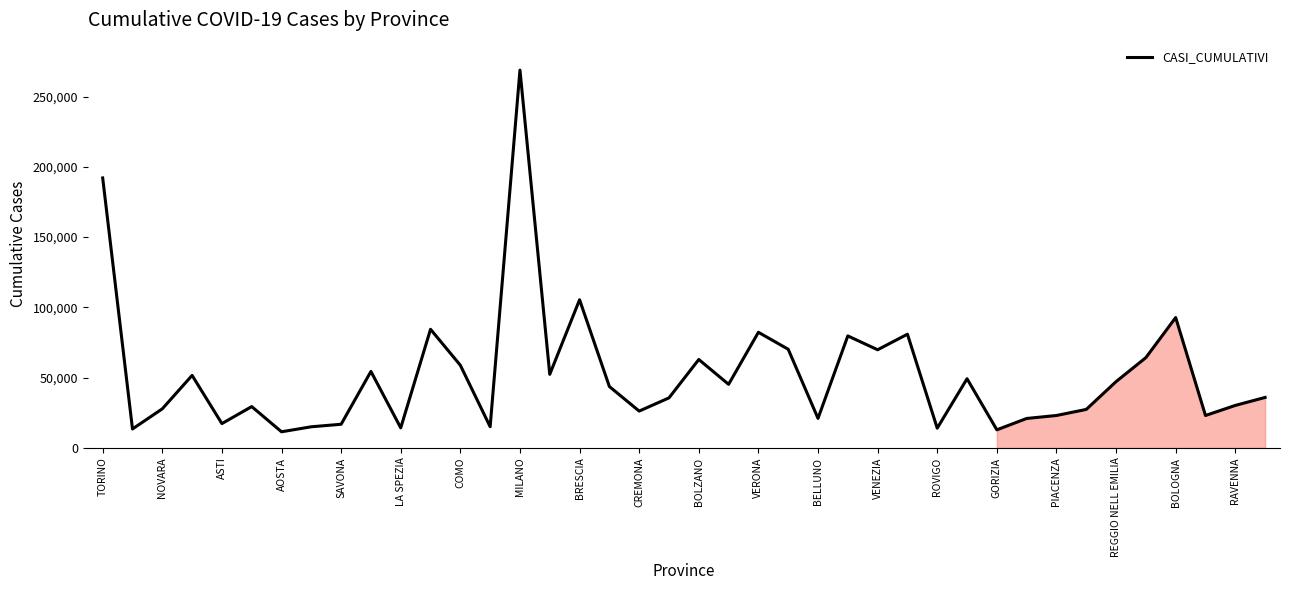

What is the minimum value shown in the chart?

11436